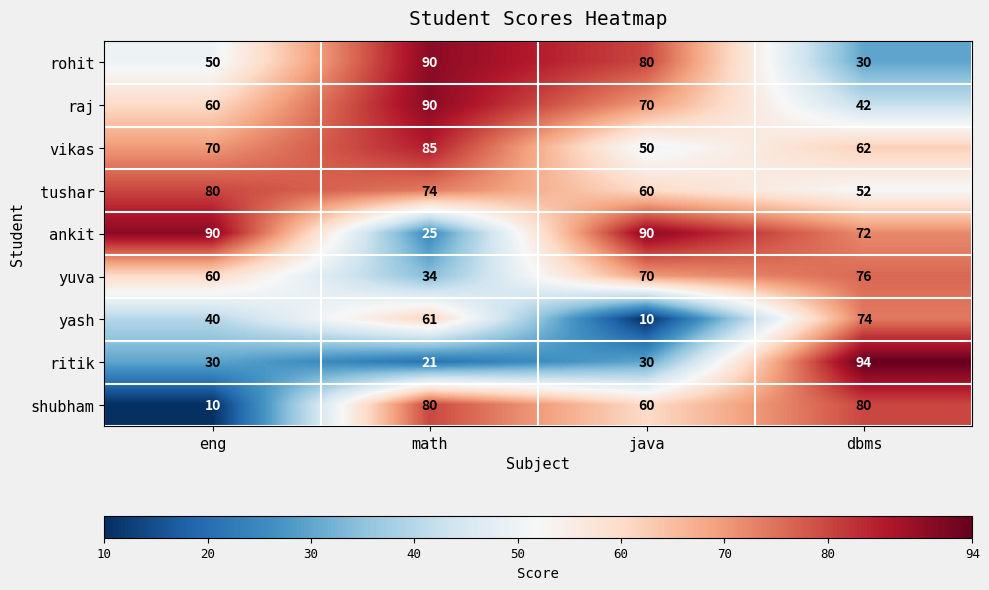

Which series has the largest range (max minus min)?

ritik